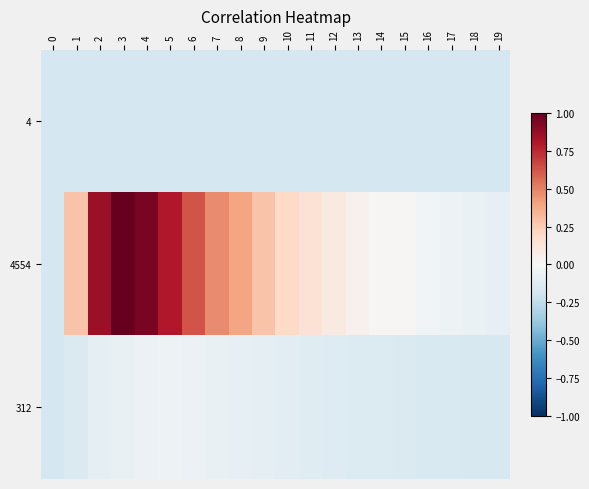

At how many categories does at least one series exceed 0?

15